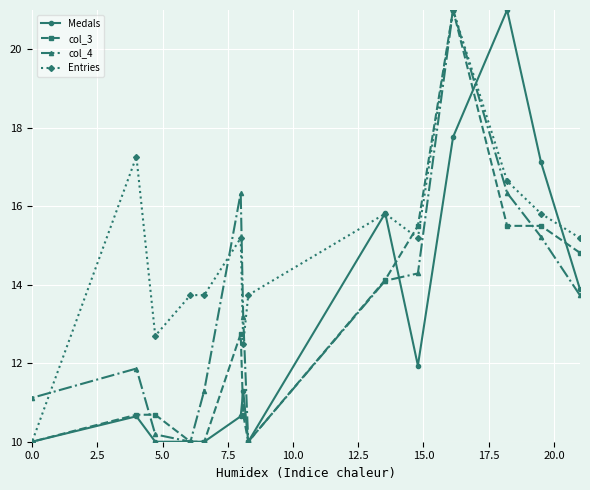

What is the value of the Entries point at the 11th from the left?

21.0